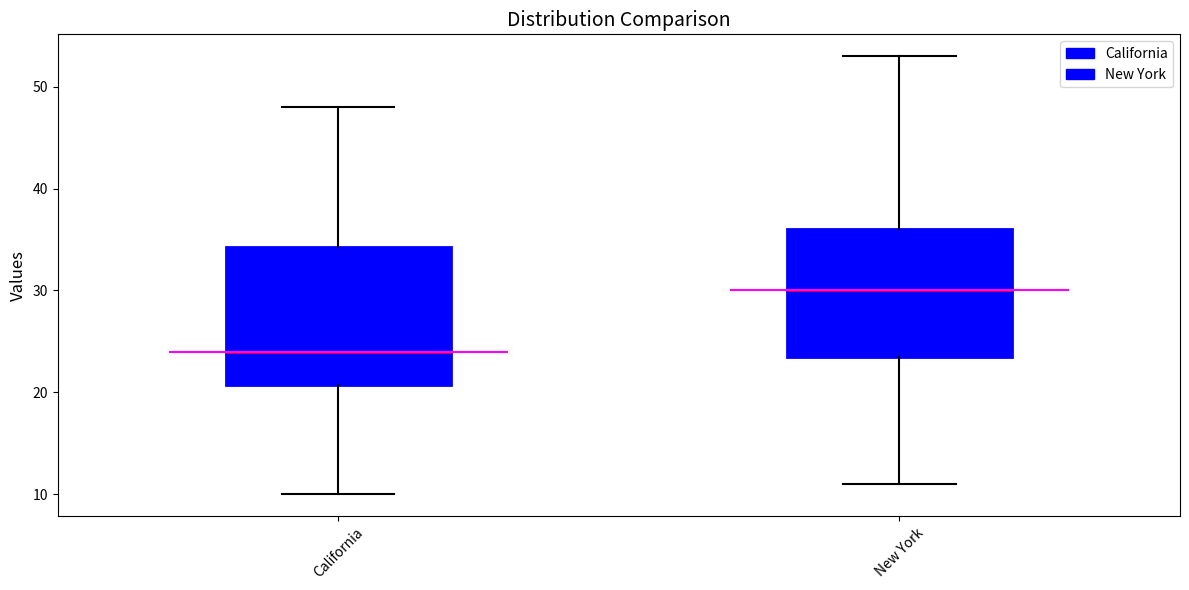

Reading left to right, read every box against the y-axis: the position of its median line, the range the box covers, and the ends of its whiskers. The values are not printed on the chart, so give them approximately, as read against the axis.

California: median 24, box 21 to 34, whiskers 10 to 48
New York: median 30, box 24 to 36, whiskers 11 to 53